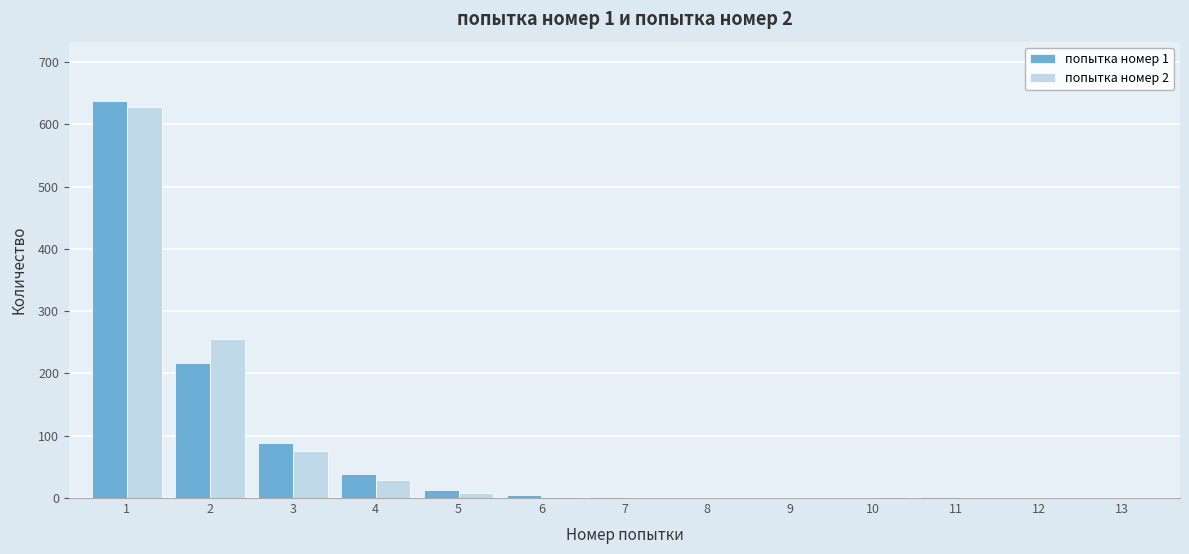

What is the maximum value shown in the chart?

637